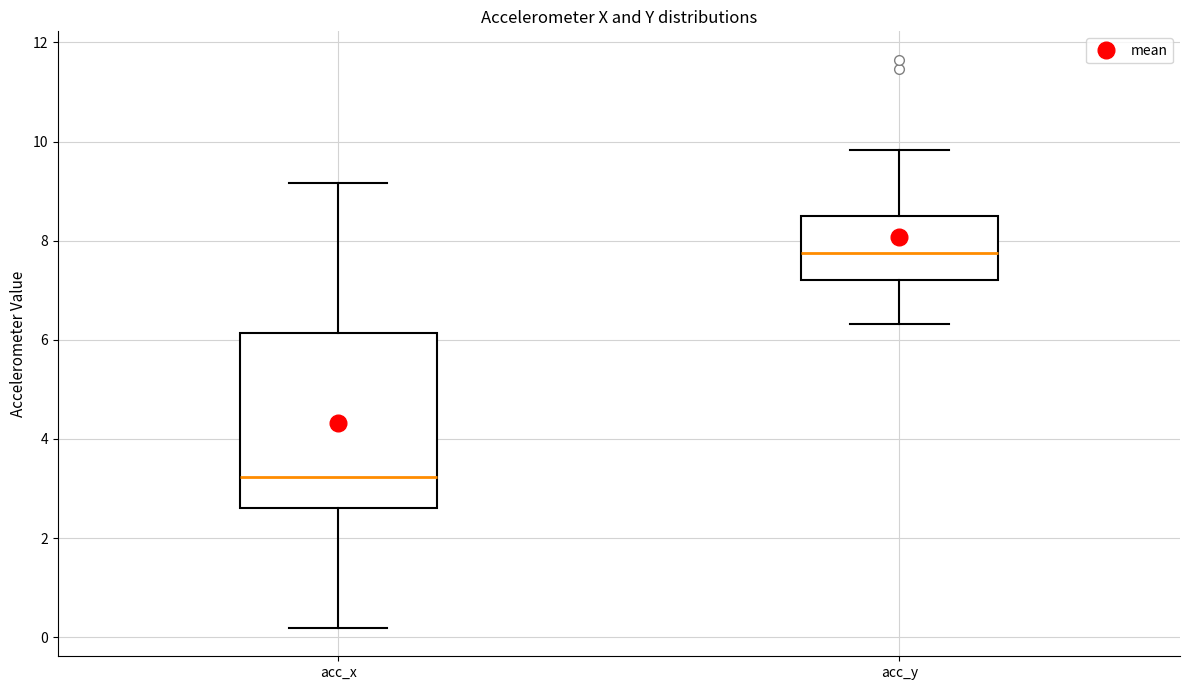

Where is the upper edge of the box for acc_x on the y-axis? The values are not printed on the chart, so give them approximately, as read against the axis.

6.2